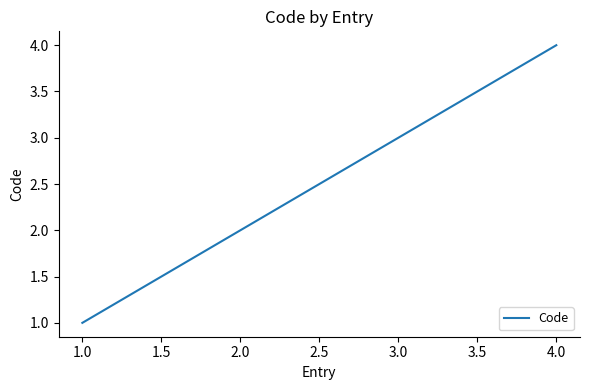

True or false: there are more than 2 points higher than both neighbors.

False